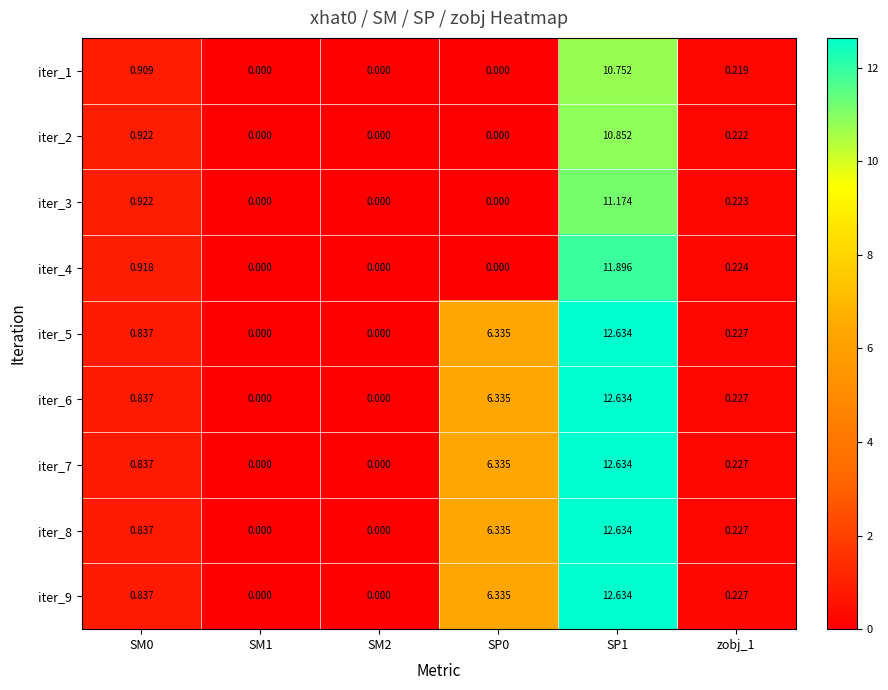

Is the value of iter_3 at SM1 greater than the value of iter_8 at SM0?

No